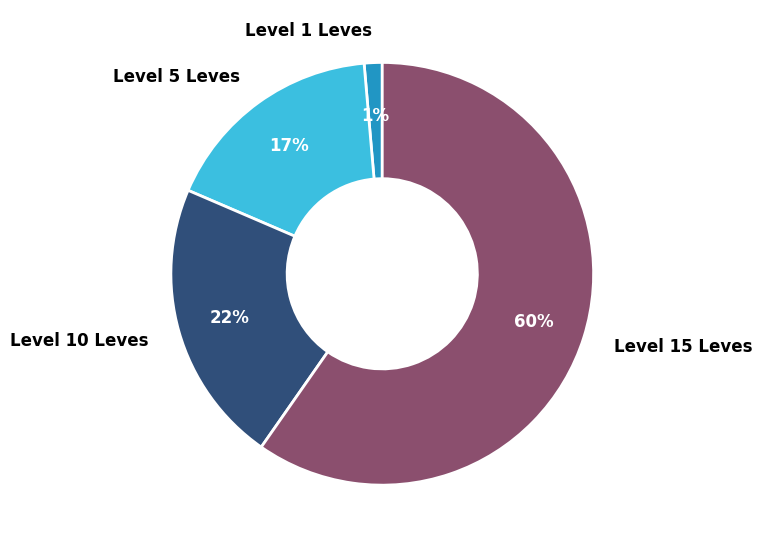

How many slices are in this pie chart?

4